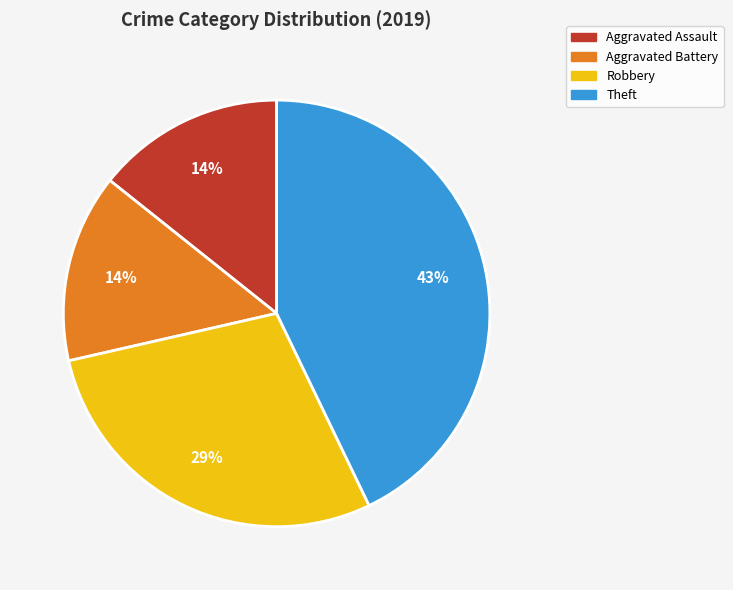

Is Aggravated Battery the majority of the pie?

No